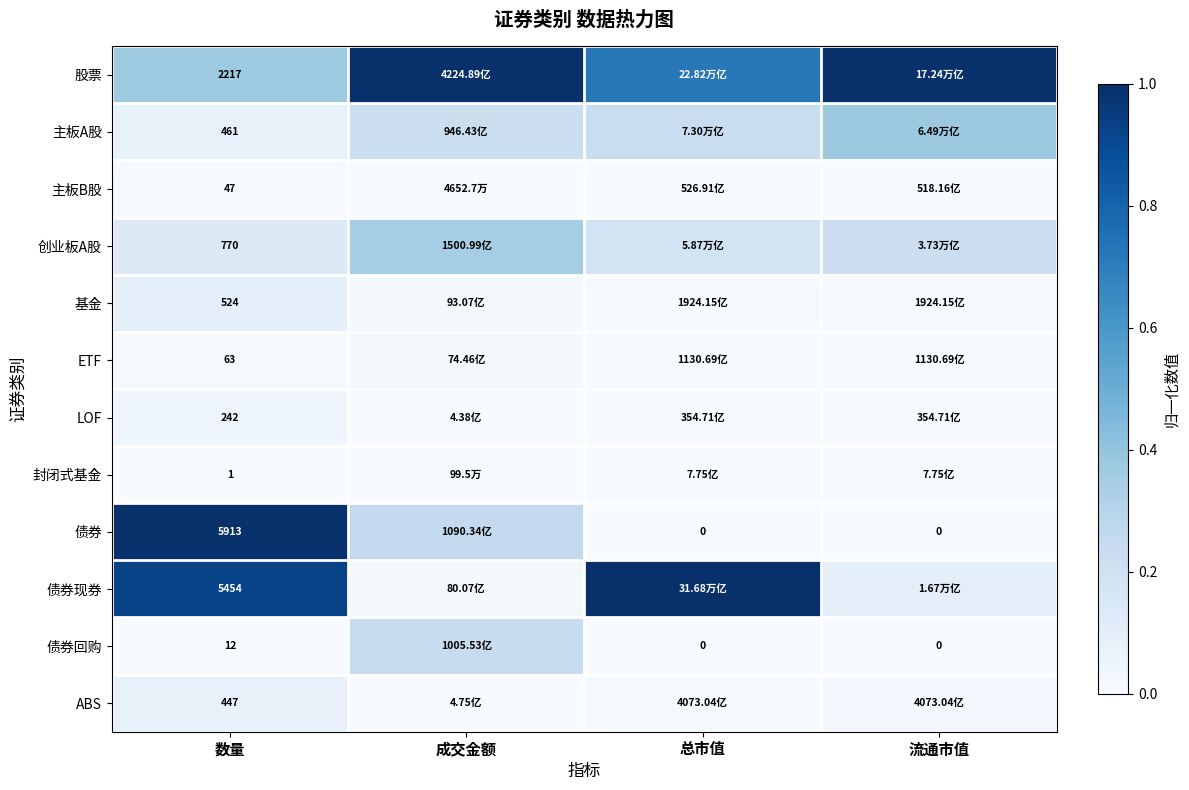

At which category is the sum across all series the highest?

数量